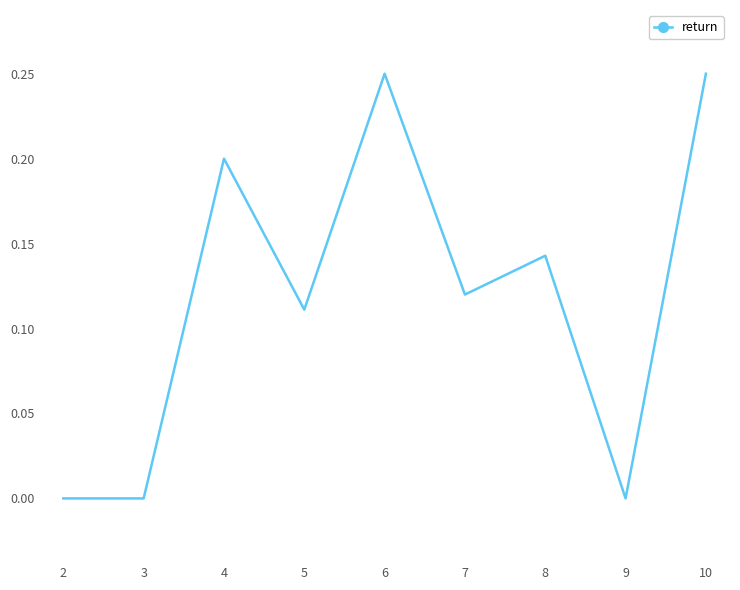

Does the chart have visible grid lines?

No